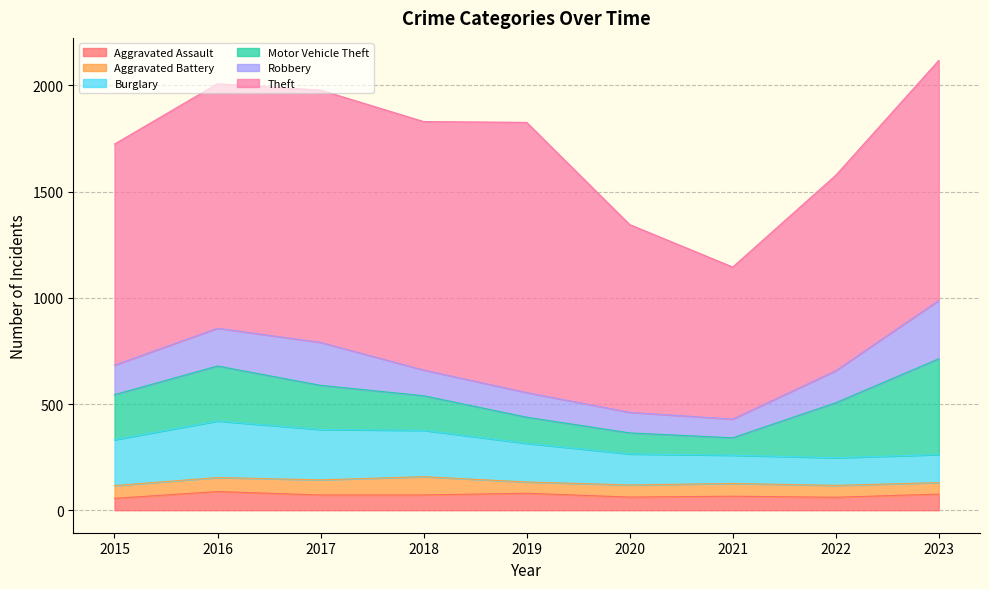

At which label does Aggravated Assault first exceed 72?

2016